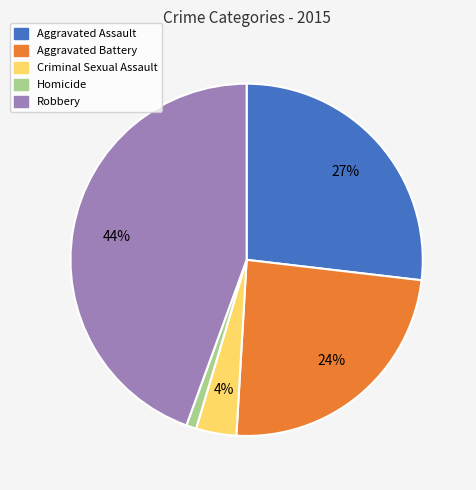

Which category has the smallest portion of the pie?

Homicide